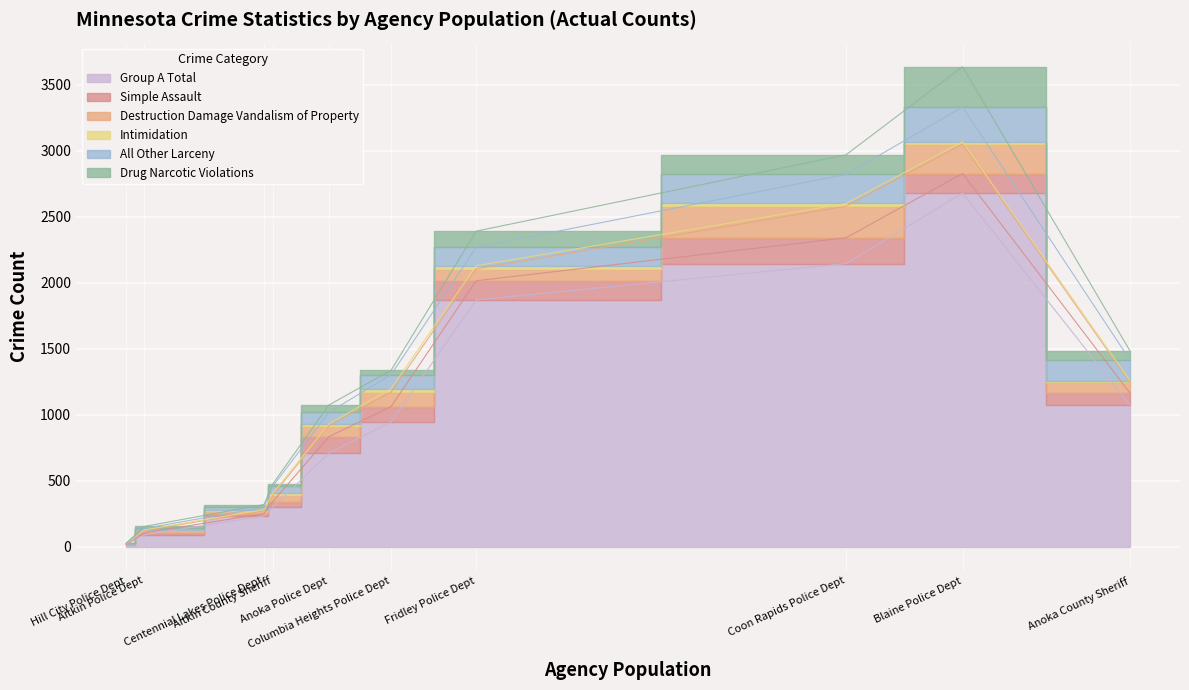

What is the difference between the maximum and minimum values in the Drug Narcotic Violations series?

304